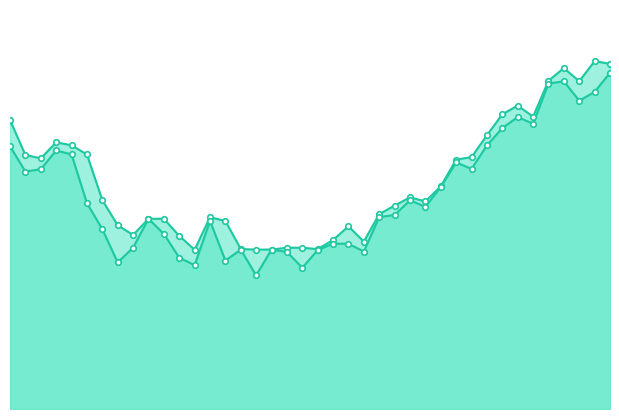

Which series has the largest total across all categories?

High